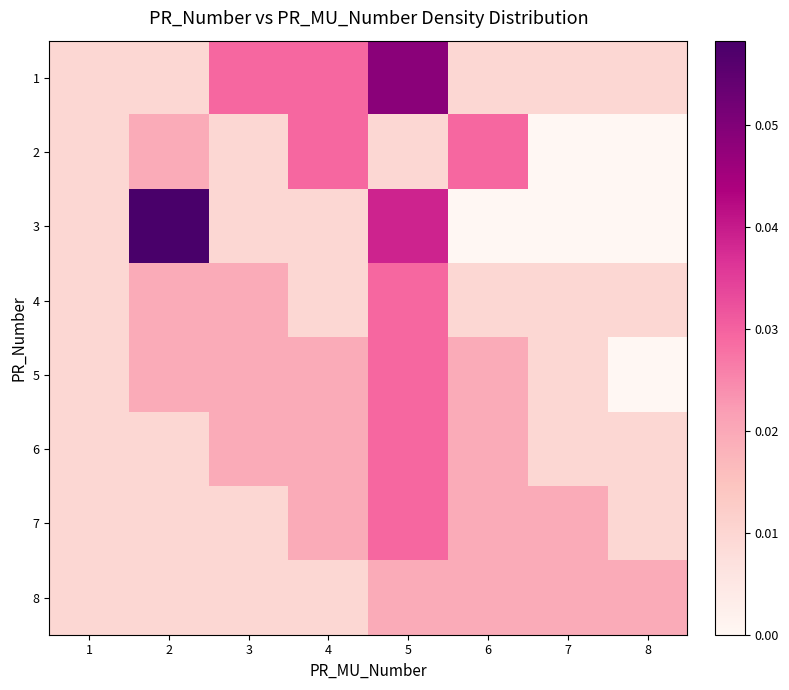

Count the number of data series in this chart.

8